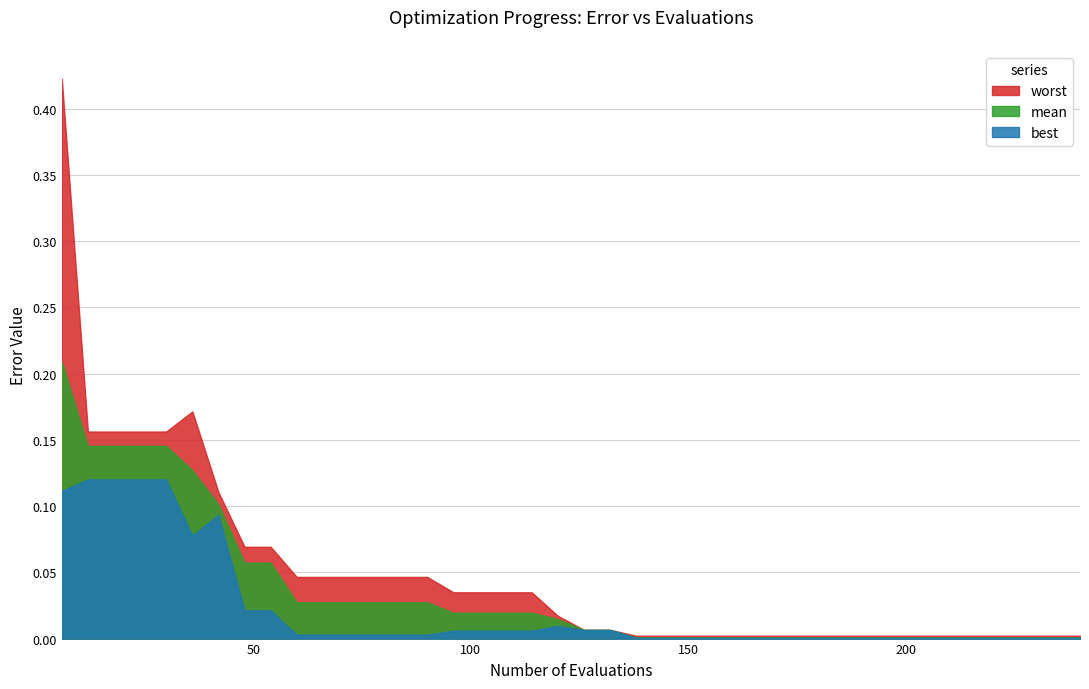

Which series changed the most between 72 and 90?

mean